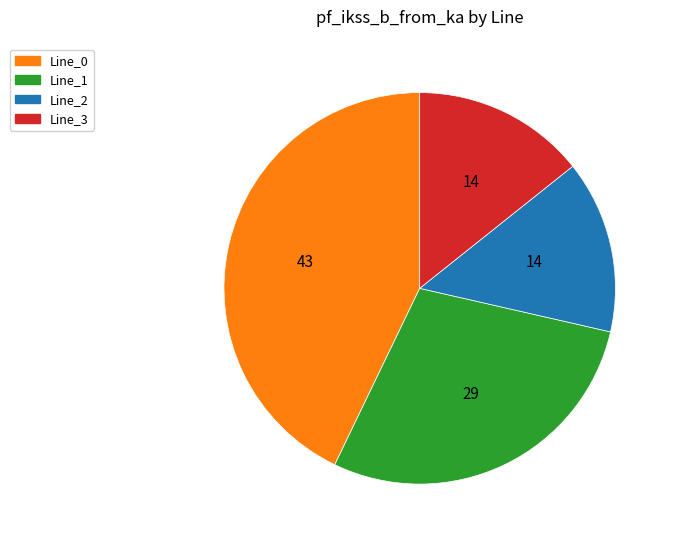

Between Line_1 and Line_3, which is larger?

Line_1